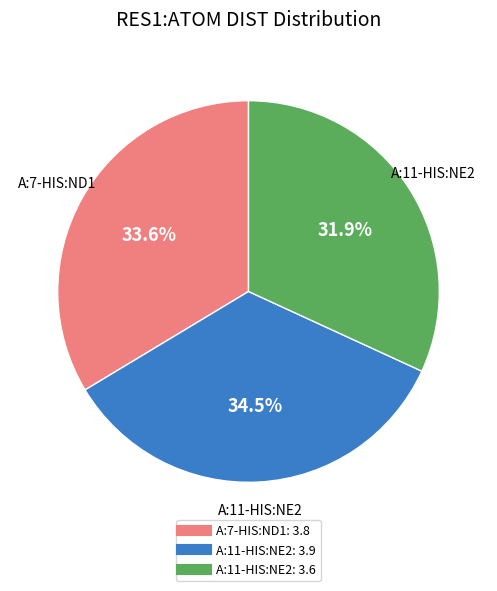

Is there any slice that represents more than half of the pie?

No